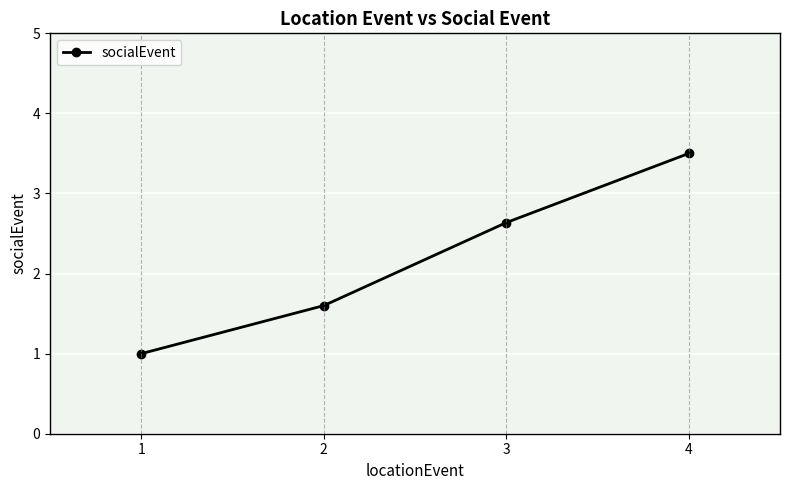

Where is the data nearest to the value 2?

2